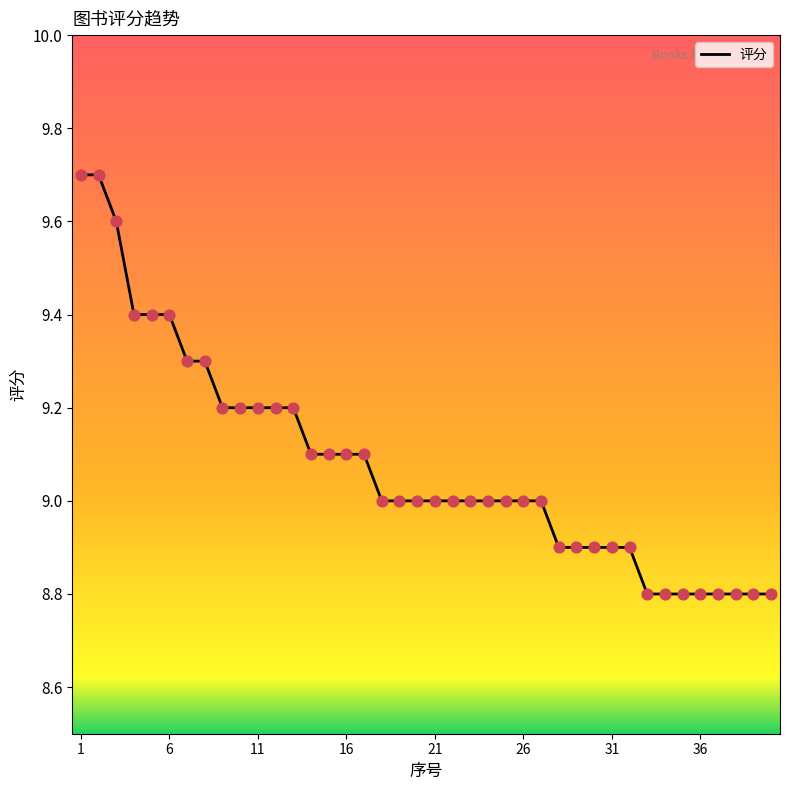

What is the greatest value displayed?

9.7